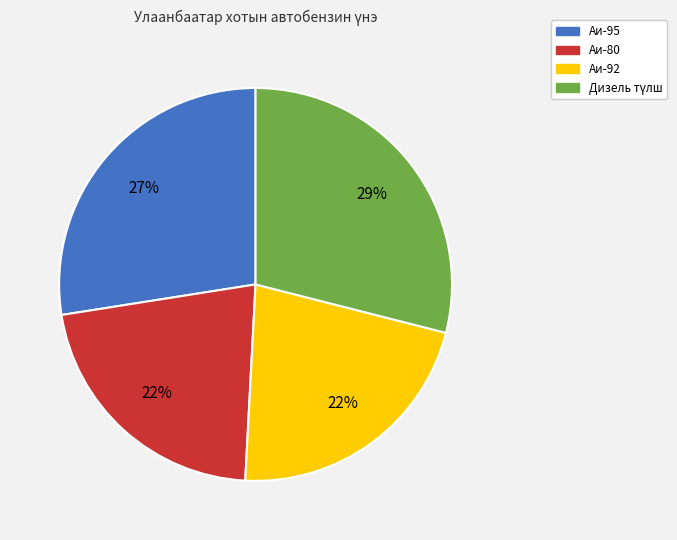

What percentage is the Аи-95 slice, to the nearest percent?

27%